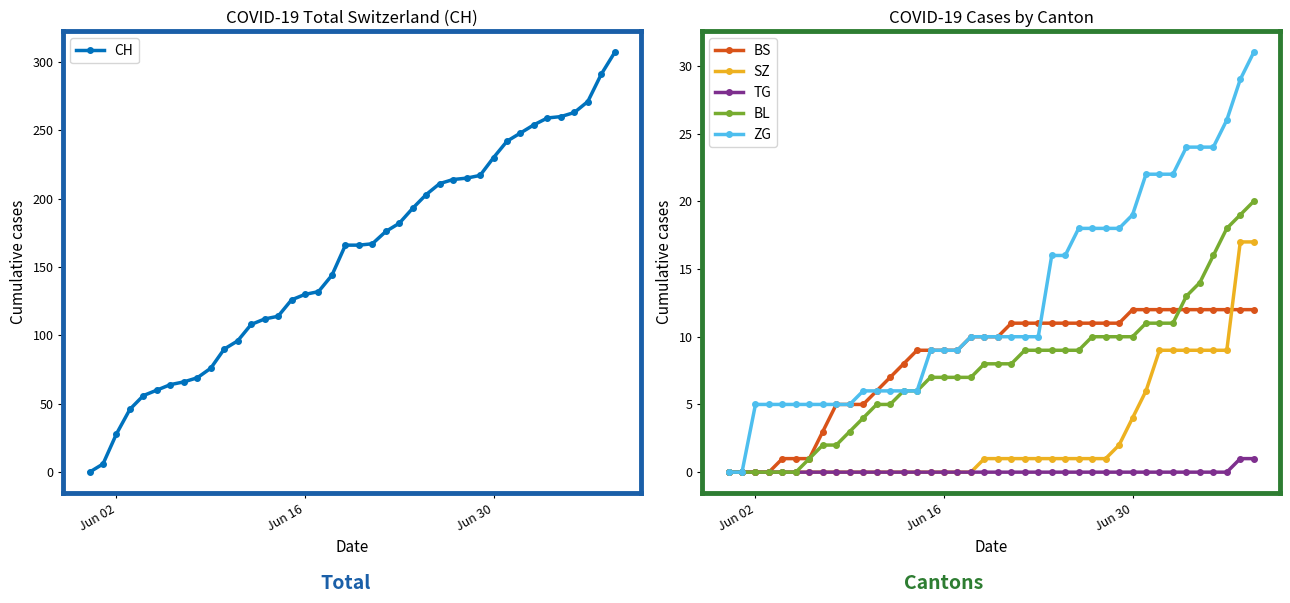

True or false: CH and SZ cross at least once.

False